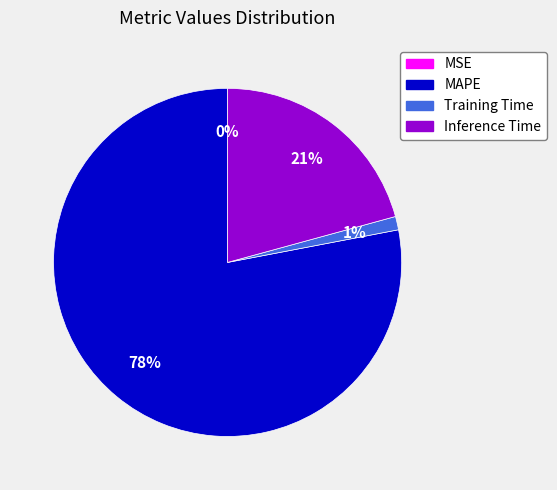

To the nearest percent, what is the average slice percentage?

25%